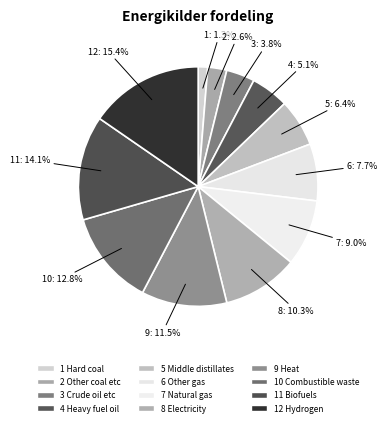

True or false: 11 Biofuels accounts for 14% of the total.

True